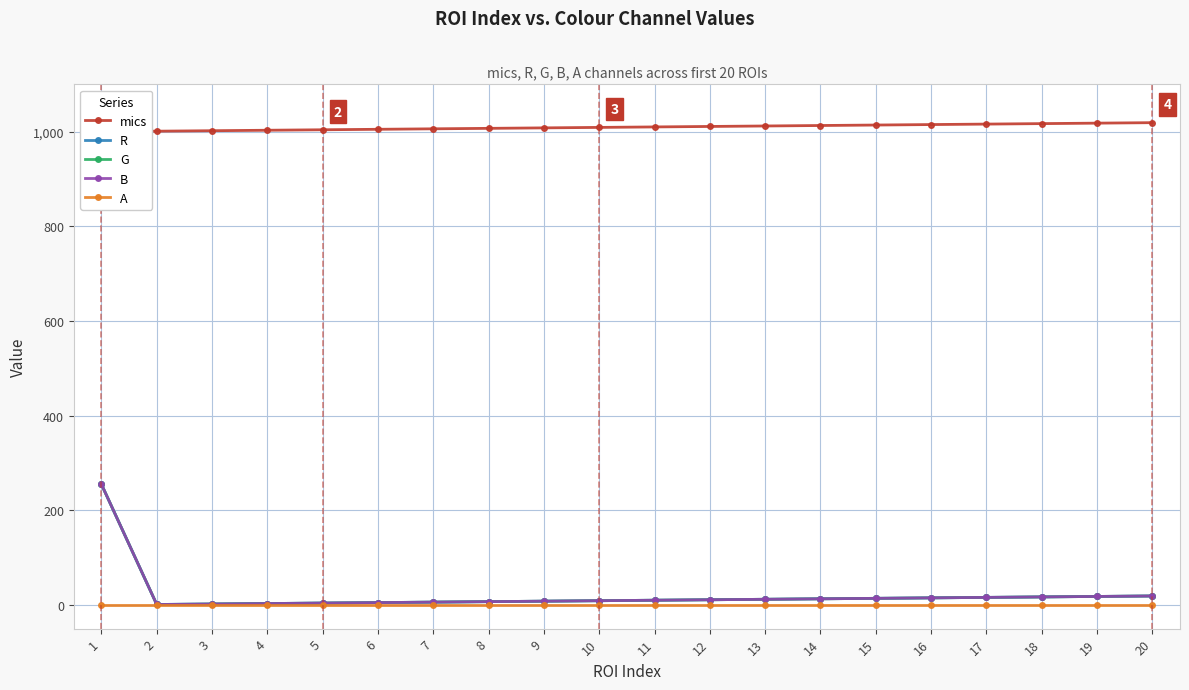

Does the chart have visible grid lines?

Yes